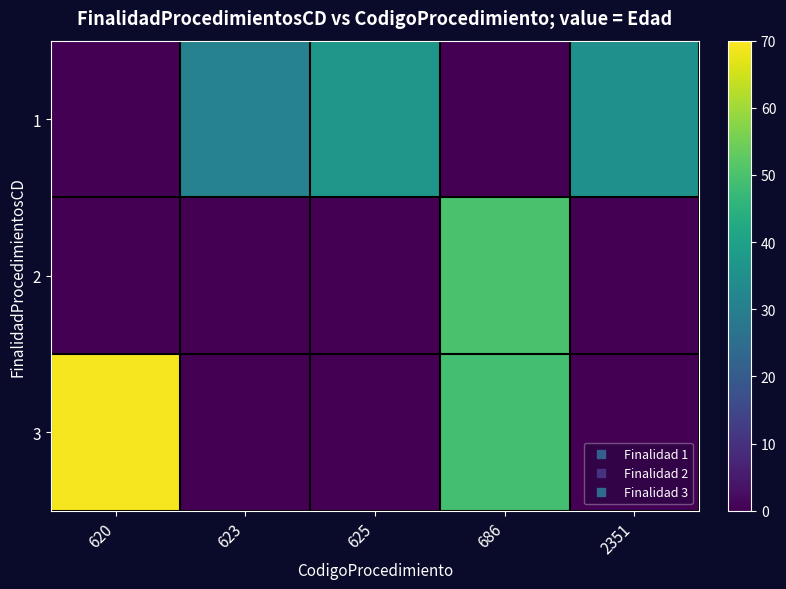

Which series has the widest spread of values?

3